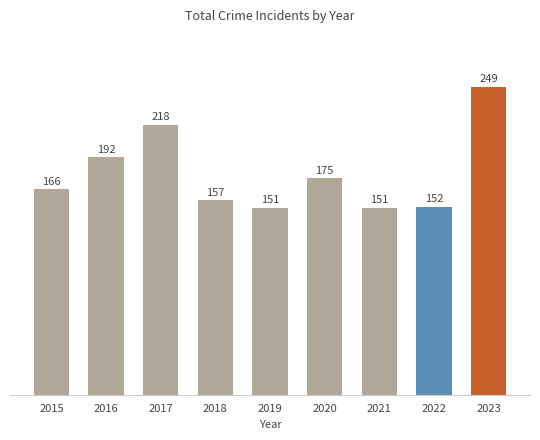

What is the approximate value at 2018, to the nearest 10?

160